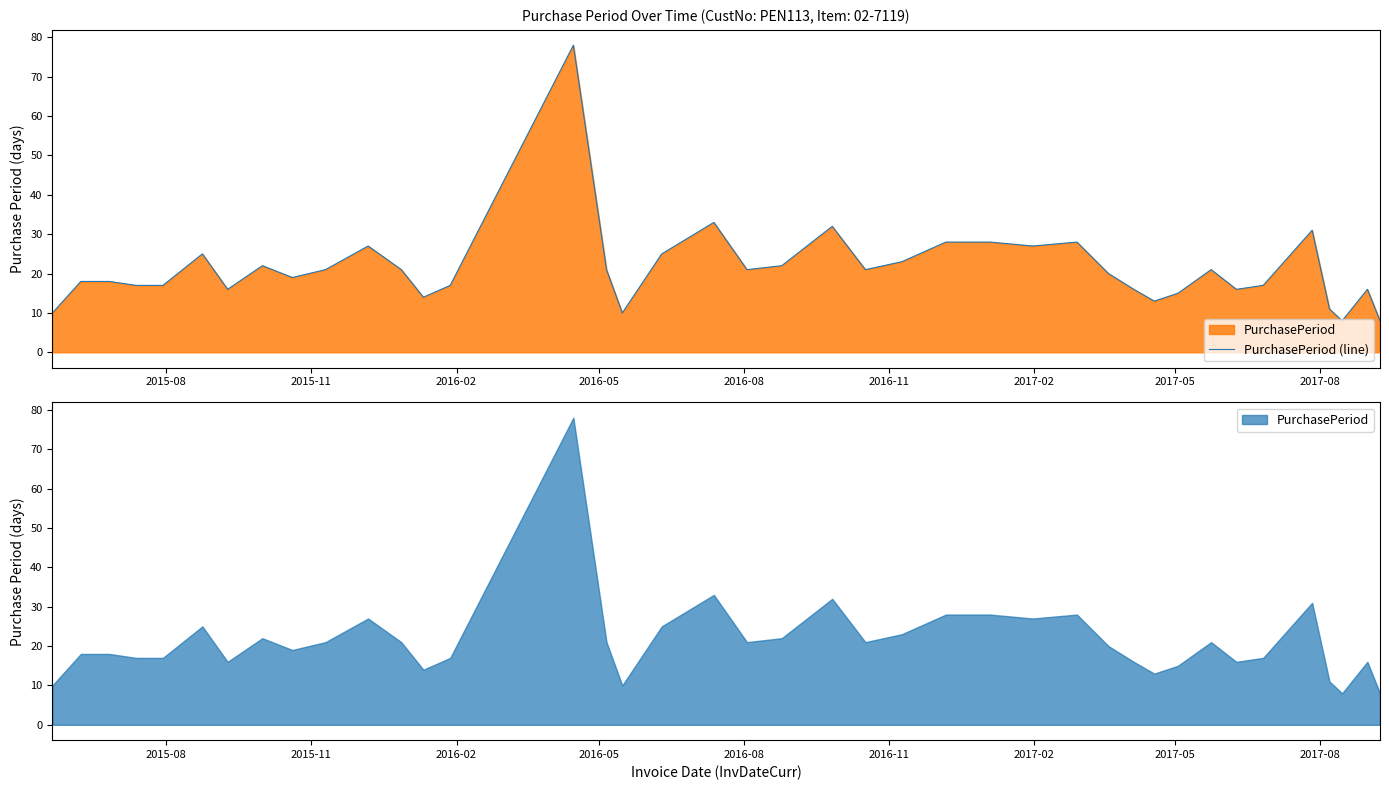

Count the number of categories in the chart.

40